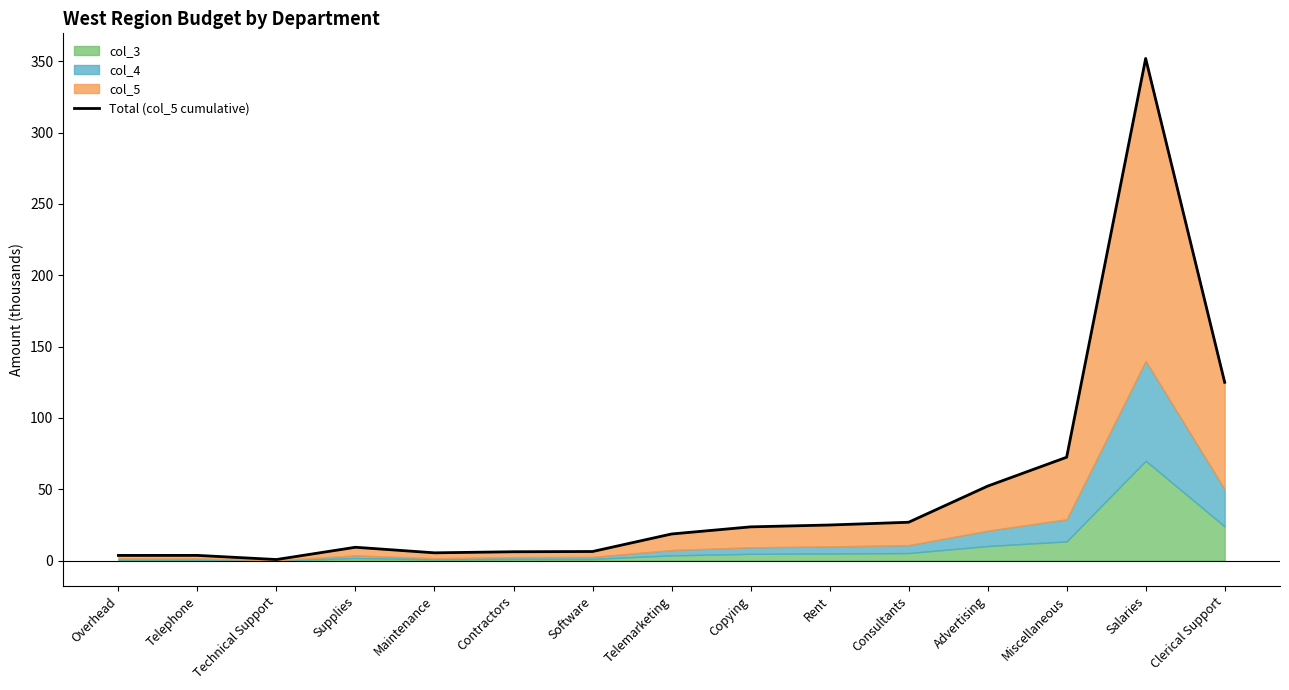

Rank the categories by value from lowest to highest.

Technical Support, Overhead, Telephone, Maintenance, Contractors, Software, Supplies, Telemarketing, Copying, Rent, Consultants, Advertising, Miscellaneous, Clerical Support, Salaries